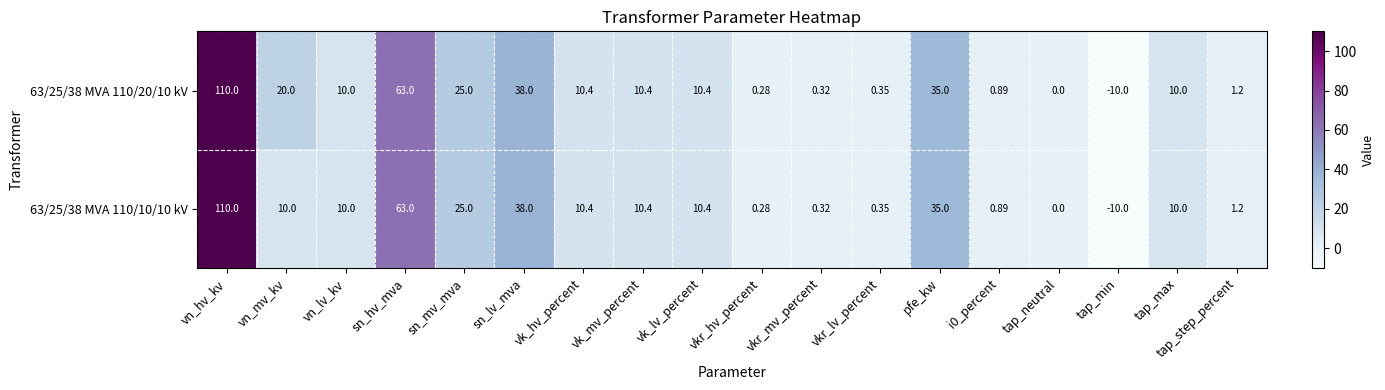

How many series are shown in this chart?

2